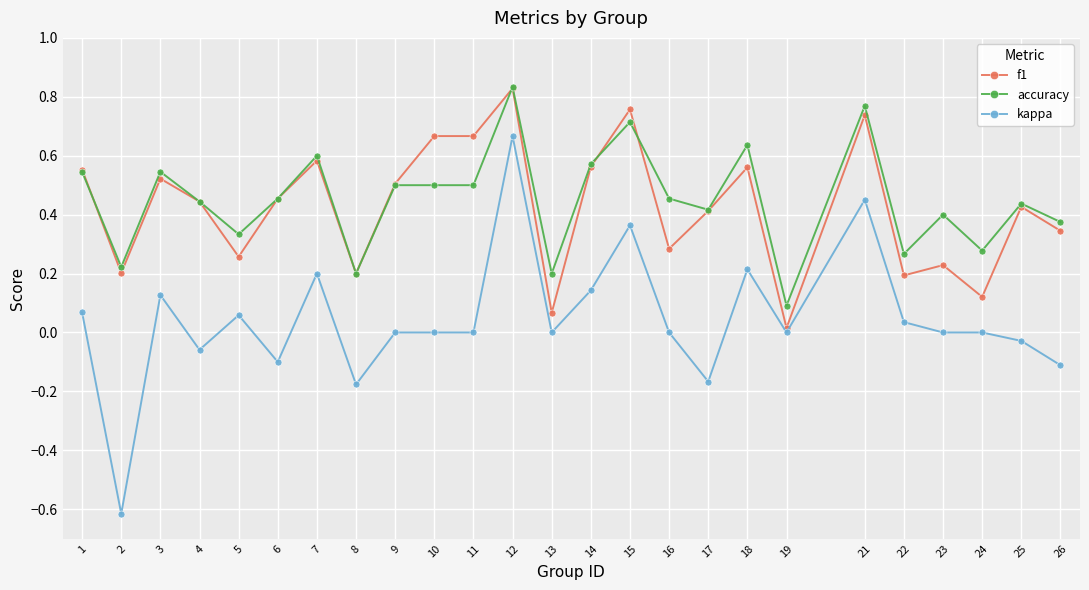

Which series has the largest range (max minus min)?

kappa